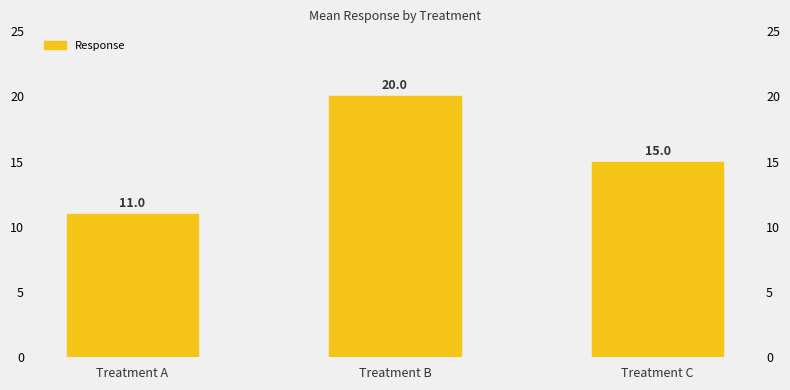

At which label is the value closest to 15?

Treatment C